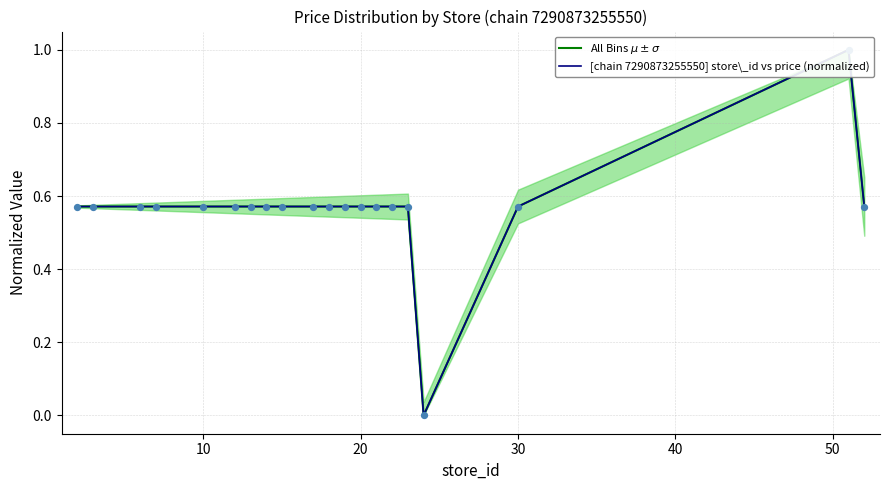

What are all the series names shown in the legend?

All Bins $\mu \pm \sigma$, [chain 7290873255550] store\_id vs price (normalized)